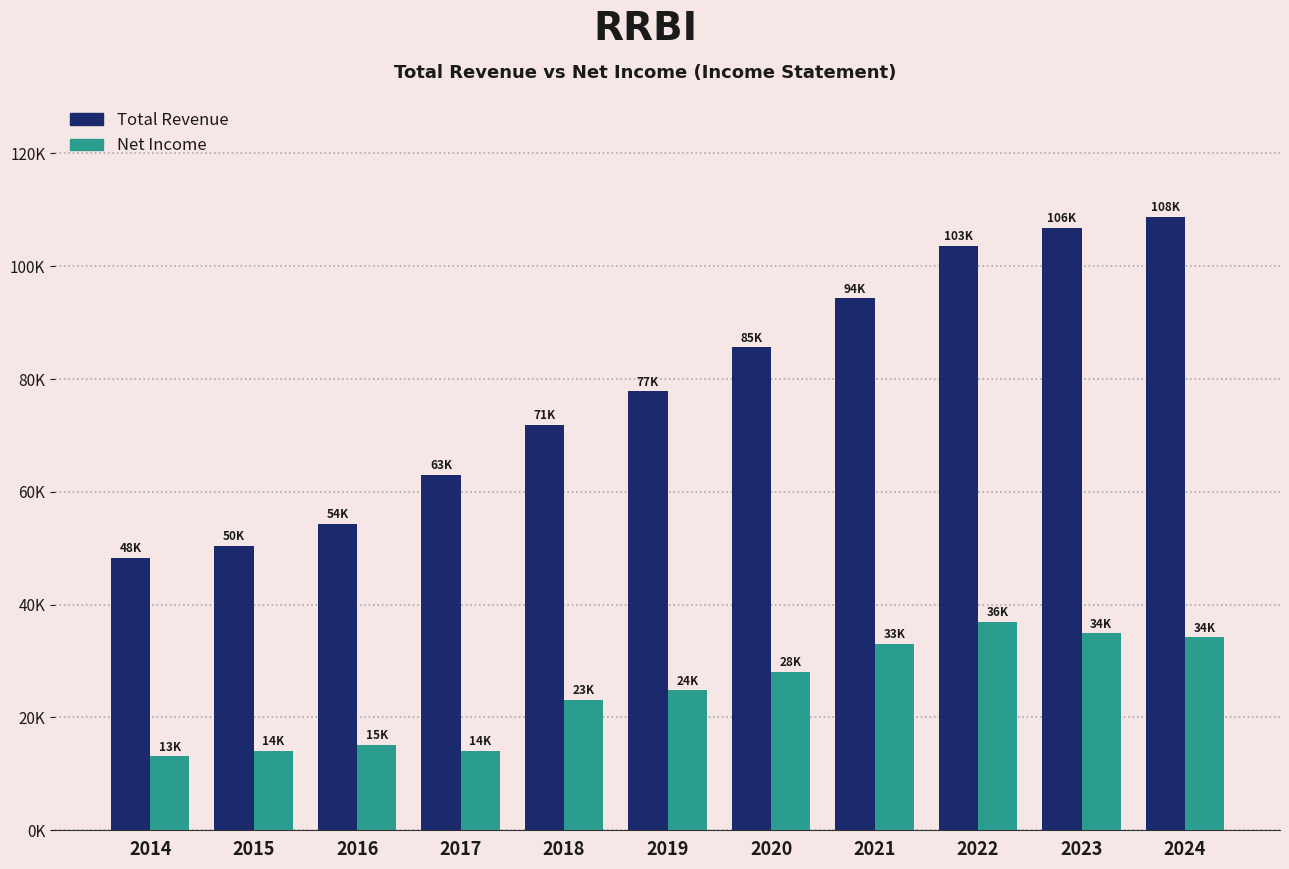

What is the difference between the maximum and minimum values in the Total Revenue series?

60400